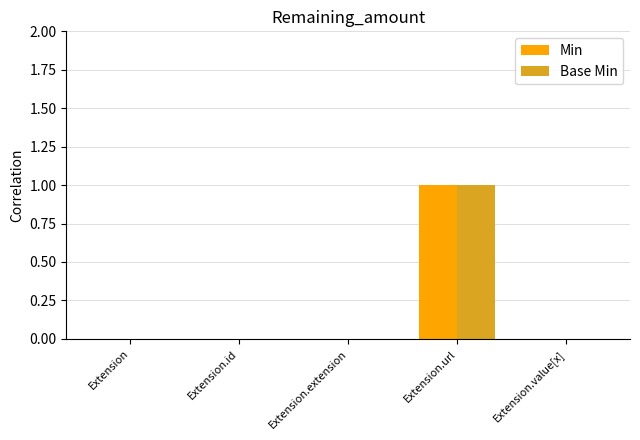

Reading left to right, list all the values displayed in this chart.

Min: 0	0	0	1	0
Base Min: 0	0	0	1	0